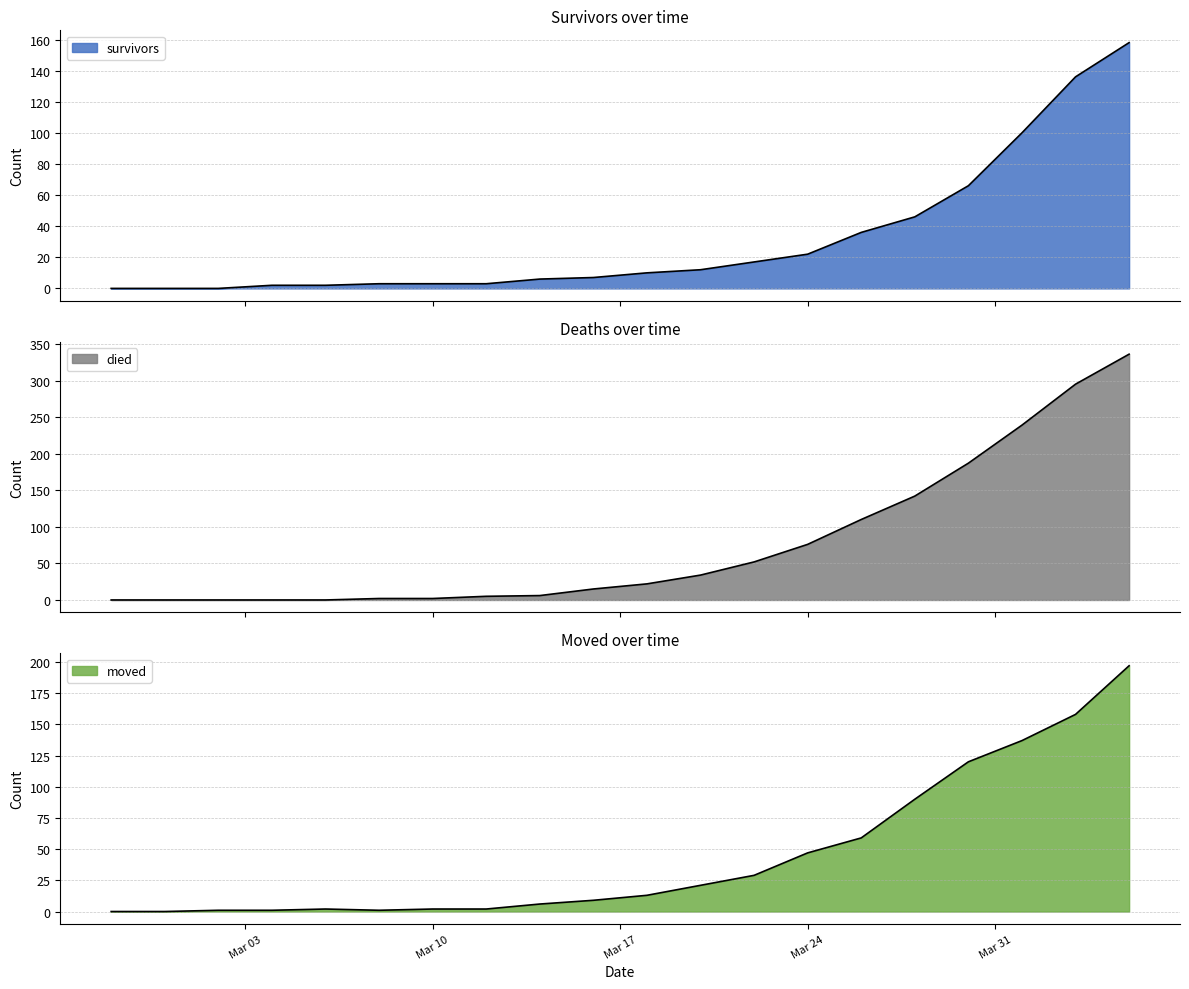

What is the average value of the survivors series?

31